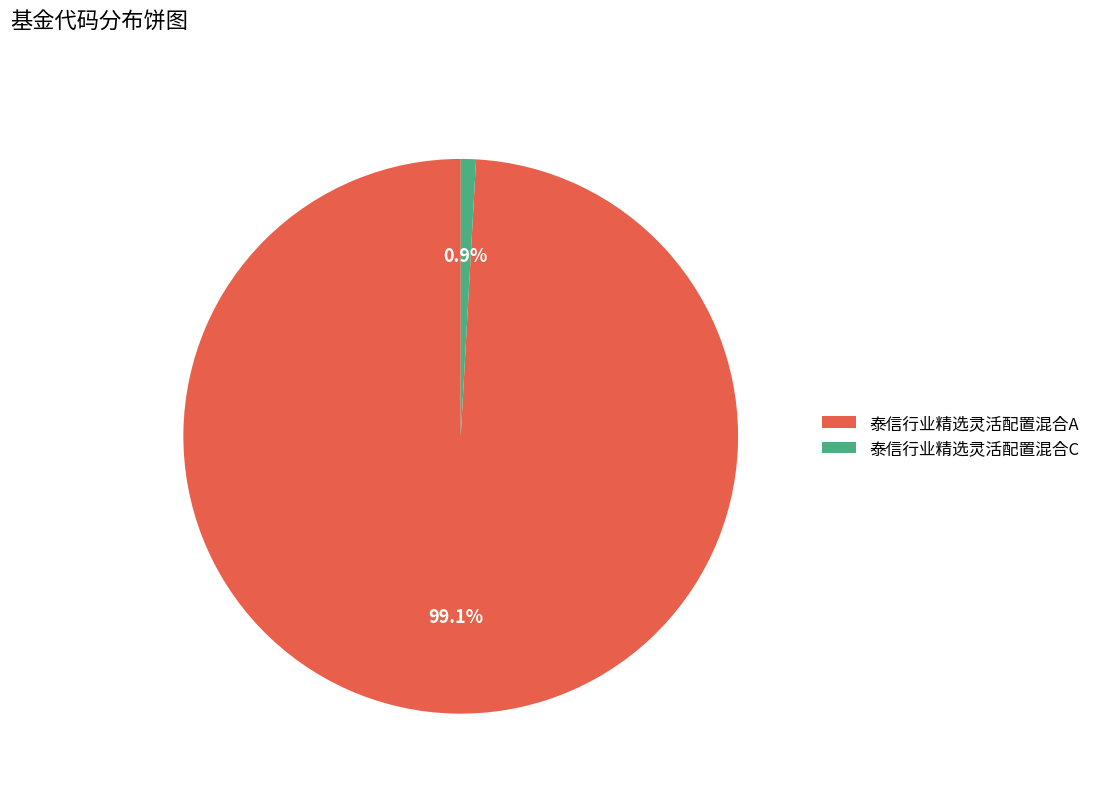

What is the largest slice in the pie chart?

泰信行业精选灵活配置混合A